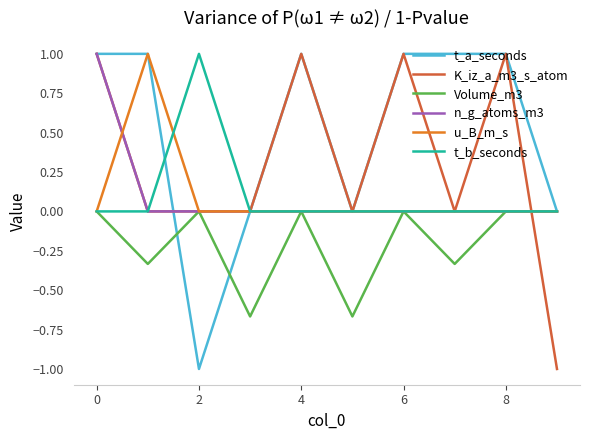

What is the highest value of the t_b_seconds series?

1.0